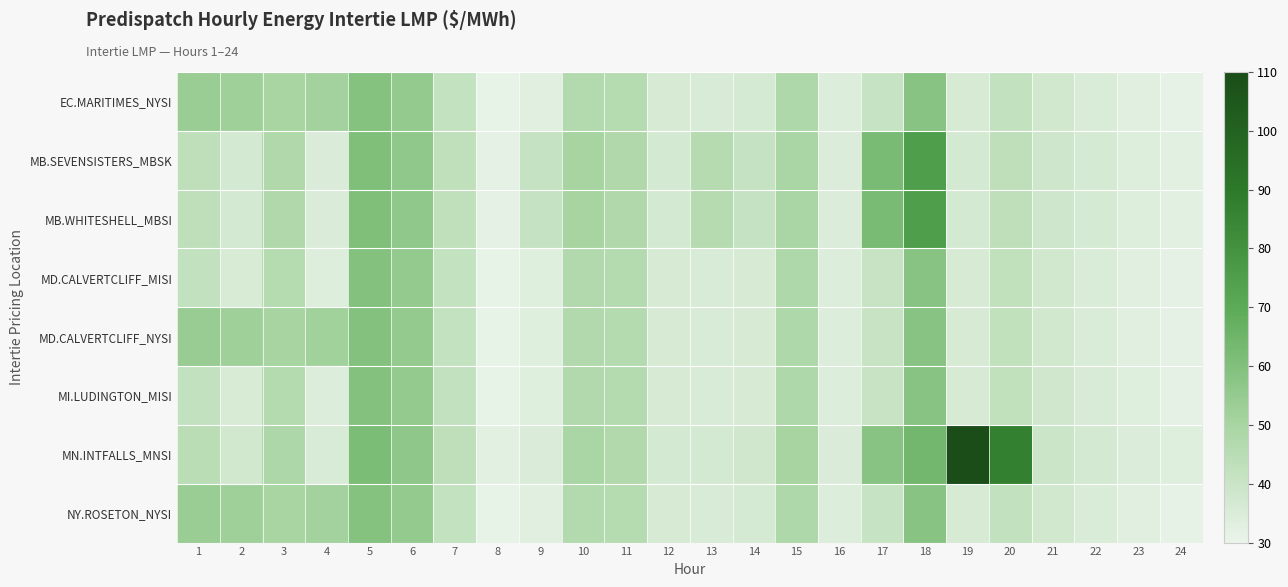

Which series has the largest total across all categories?

MN.INTFALLS_MNSI